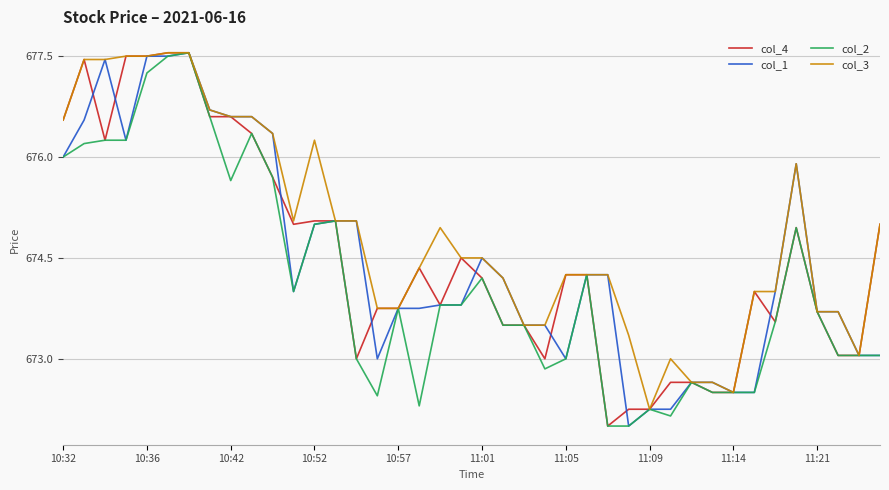

What are all the series names shown in the legend?

col_4, col_1, col_2, col_3